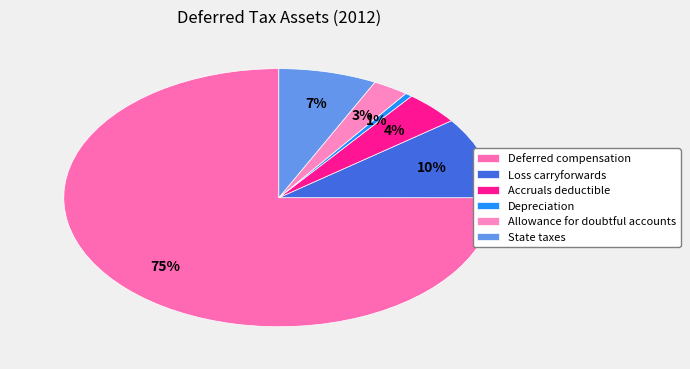

Does Deferred compensation account for over 50% of the chart?

Yes